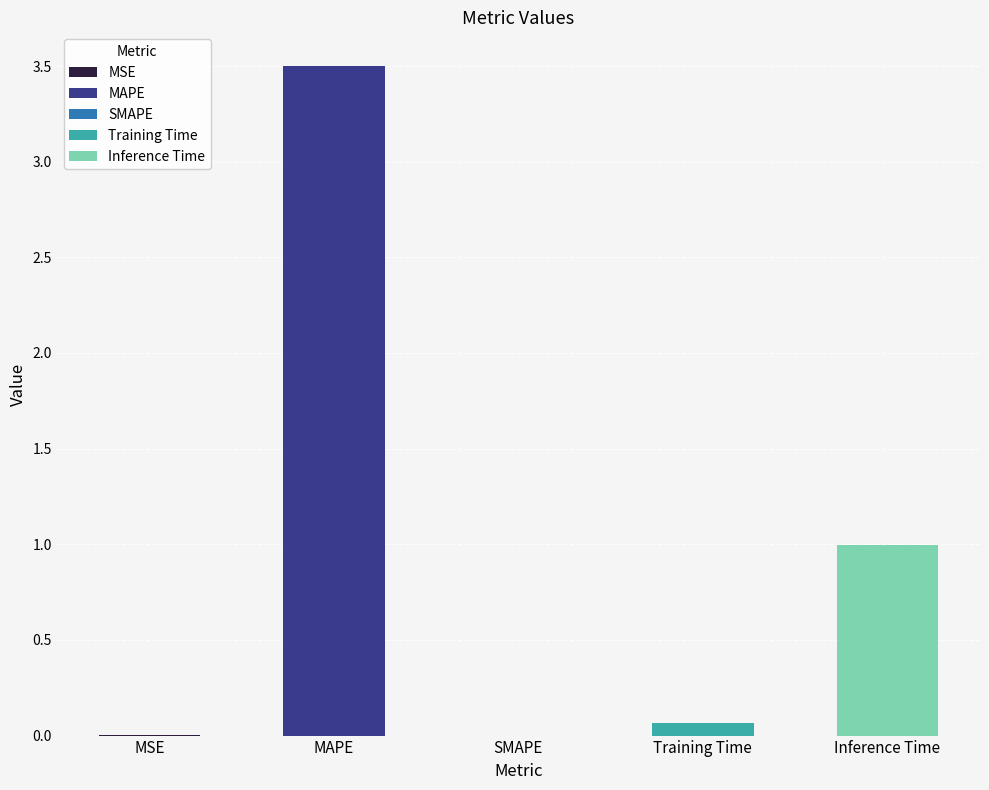

What is the change in value from MSE to MAPE?

+3.5